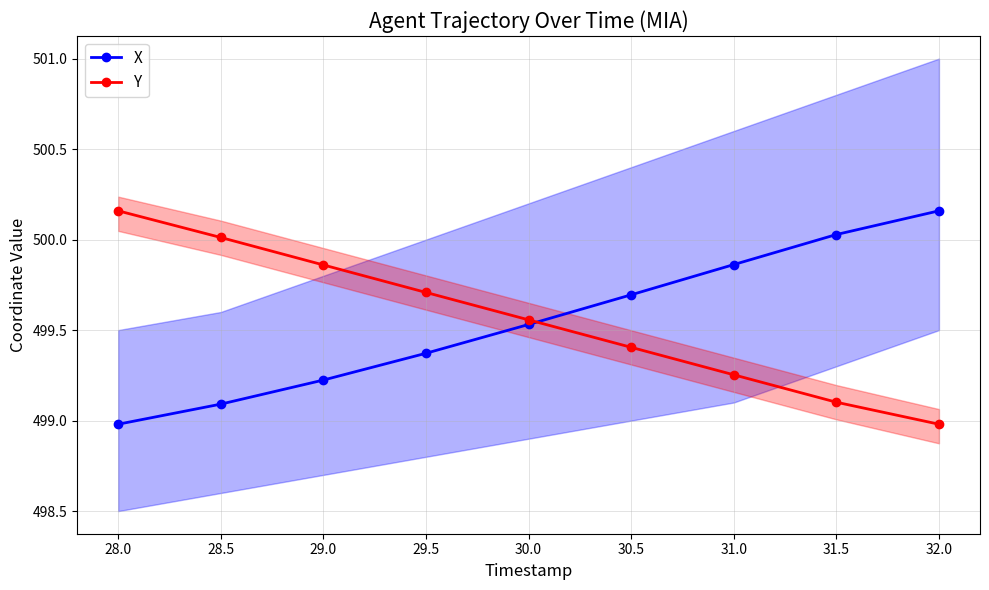

Where does the Y series first go above 499?

28.0